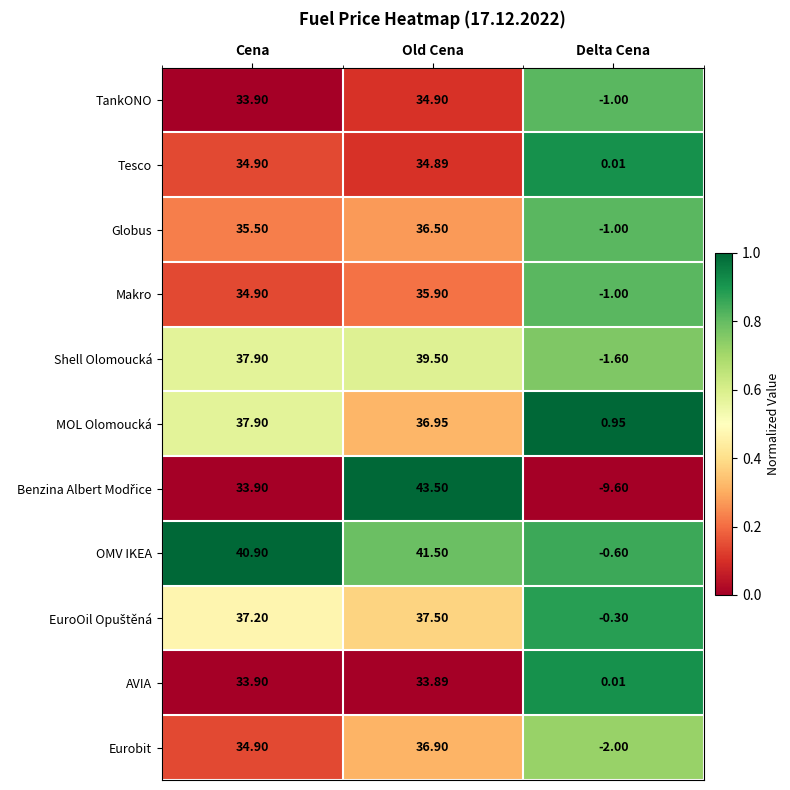

Which category has the highest value in the Globus series?

Old Cena